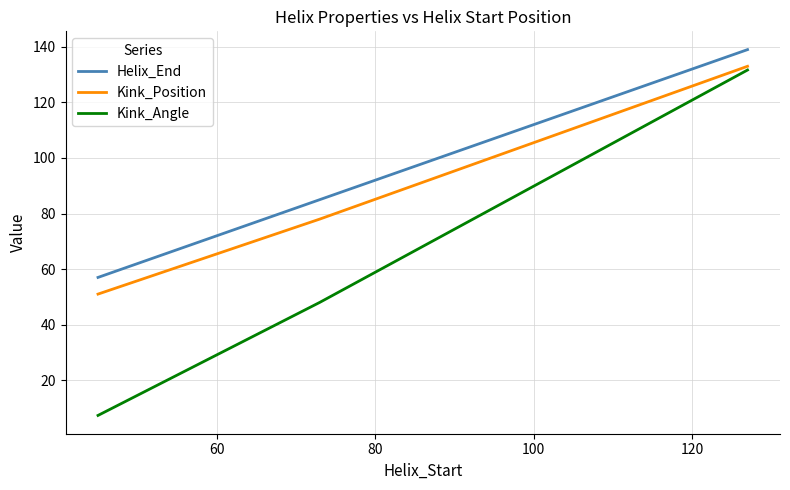

What is the lowest value of the Kink_Position series?

51.0